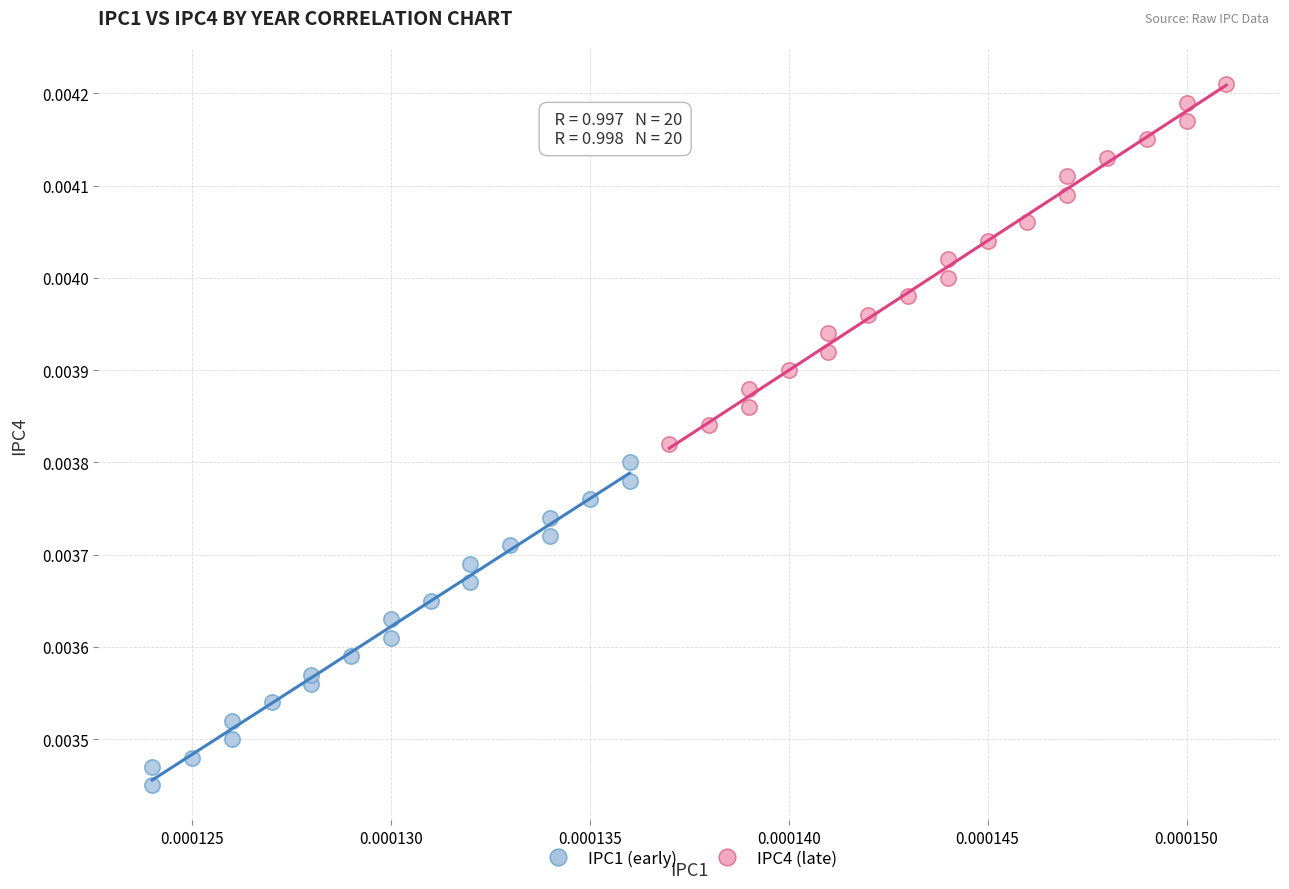

Which series has the widest spread of Y values?

IPC4 (late)